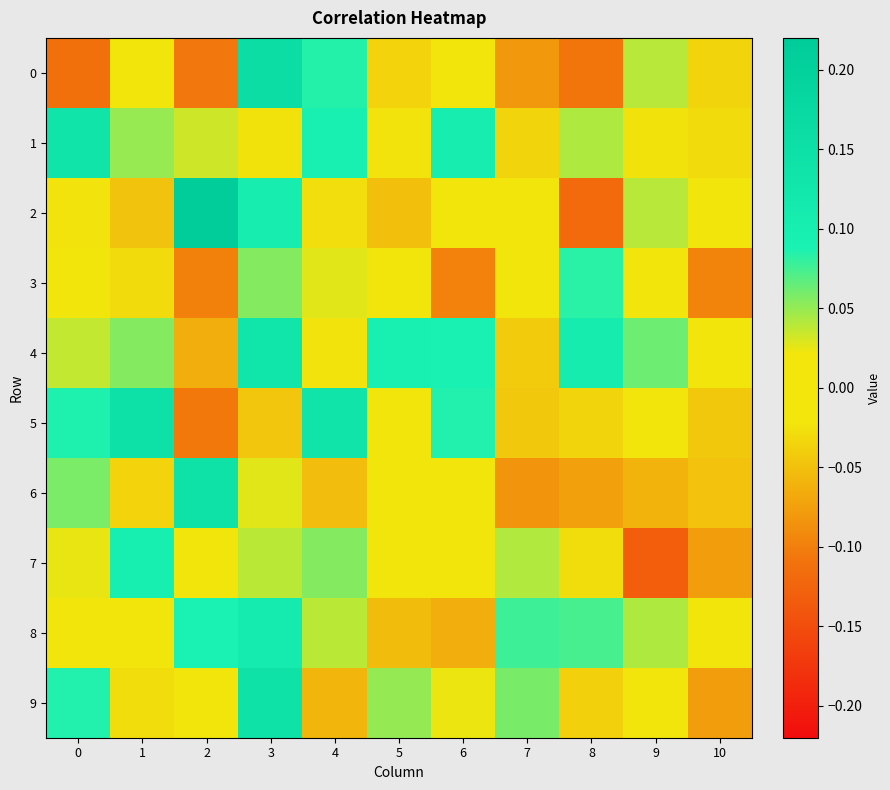

What is the spread (max minus min) of values at 3?

0.2